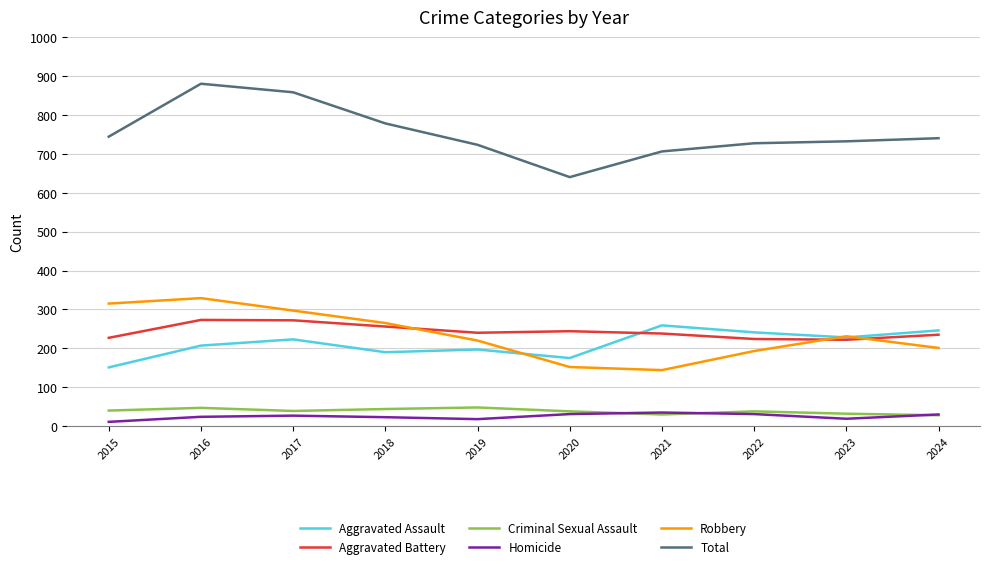

Between 2017 and 2020, which series saw the biggest shift?

Total